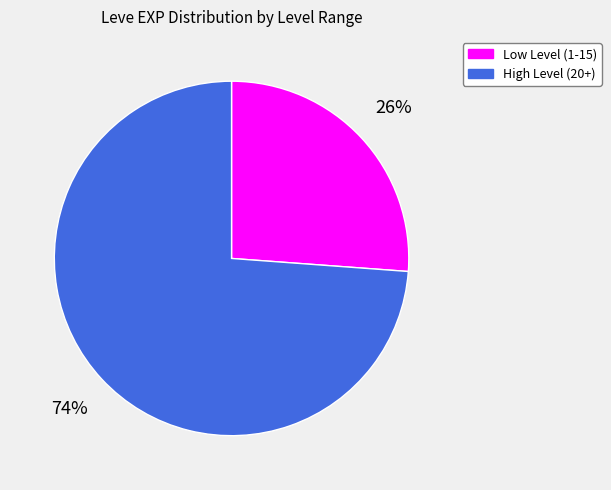

Is there any slice that represents more than half of the pie?

Yes